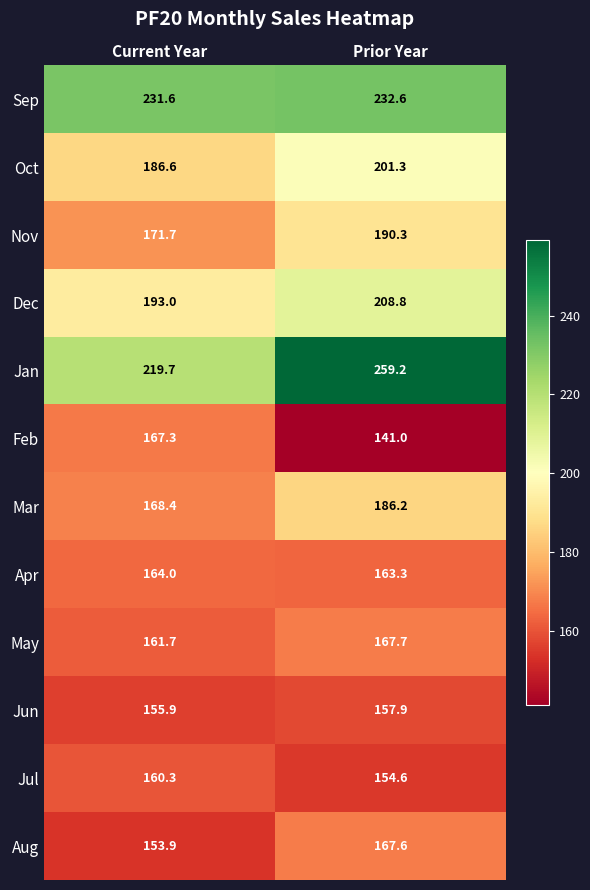

What is the sum of the Sep values at Current Year and Prior Year?

464.2